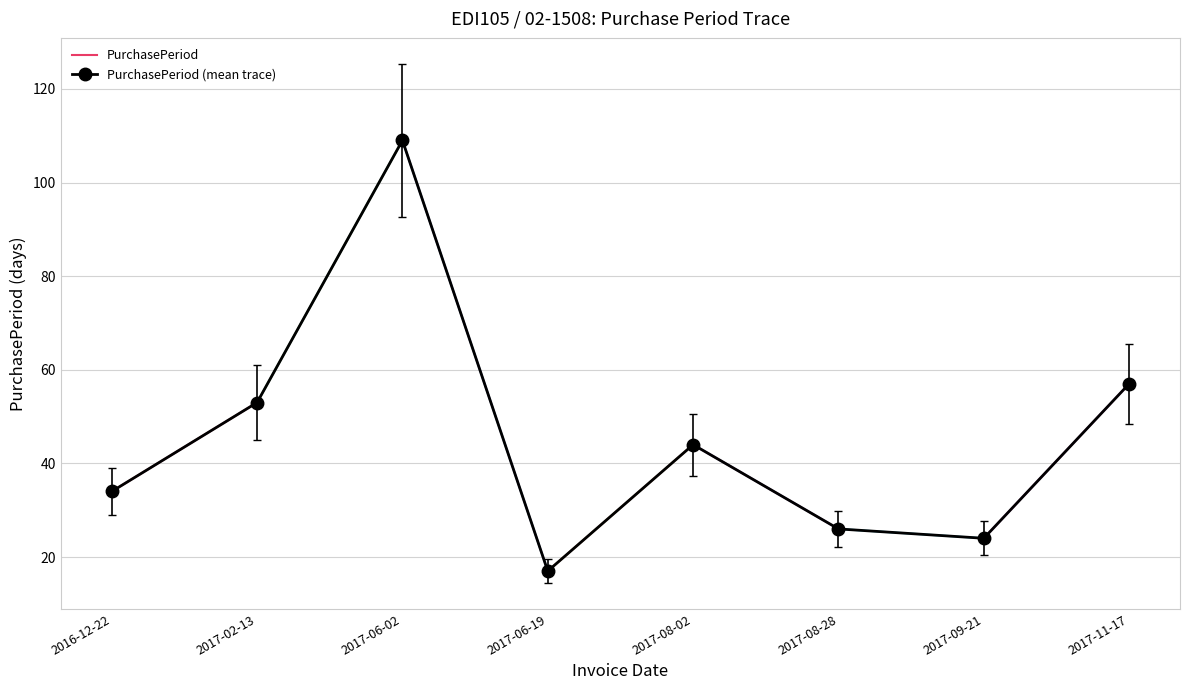

What value does the data have at 2017-08-28?

29.9